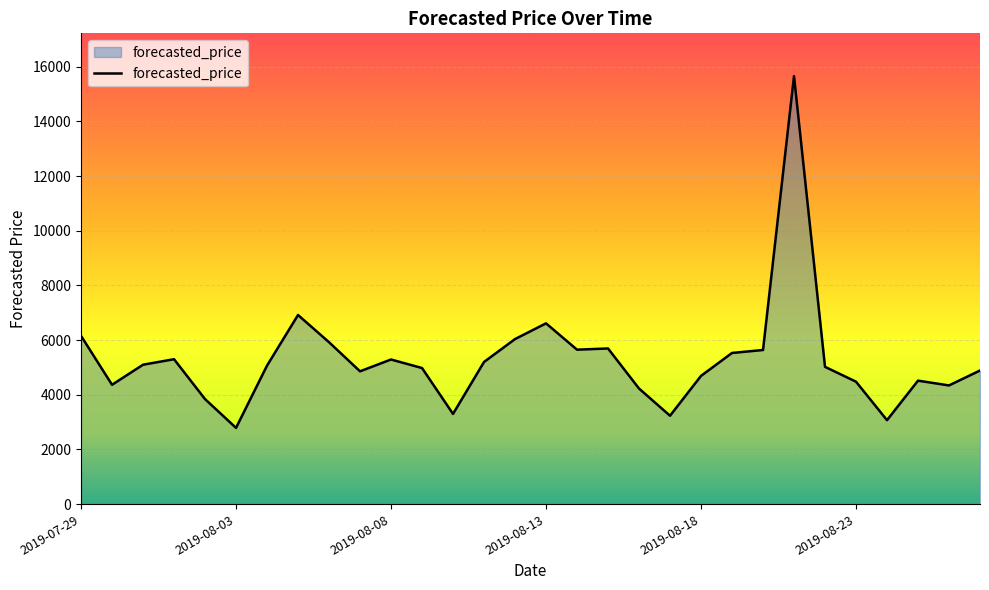

What is the greatest value displayed?

15658.9